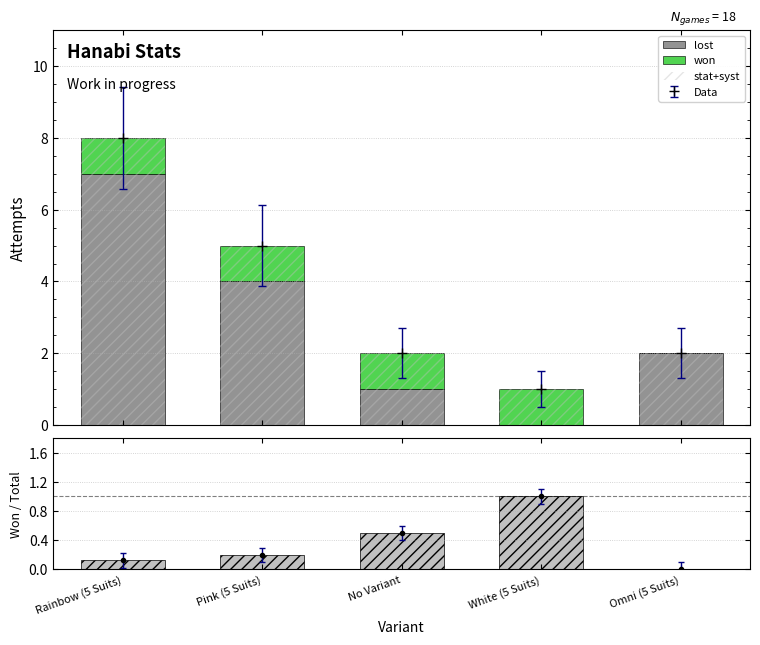

Which series has the largest total across all categories?

lost